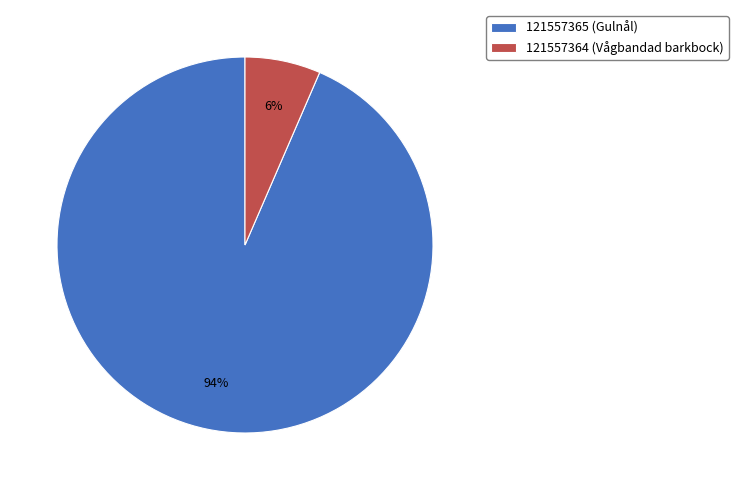

Which category has the smallest portion of the pie?

121557364 (Vågbandad barkbock)